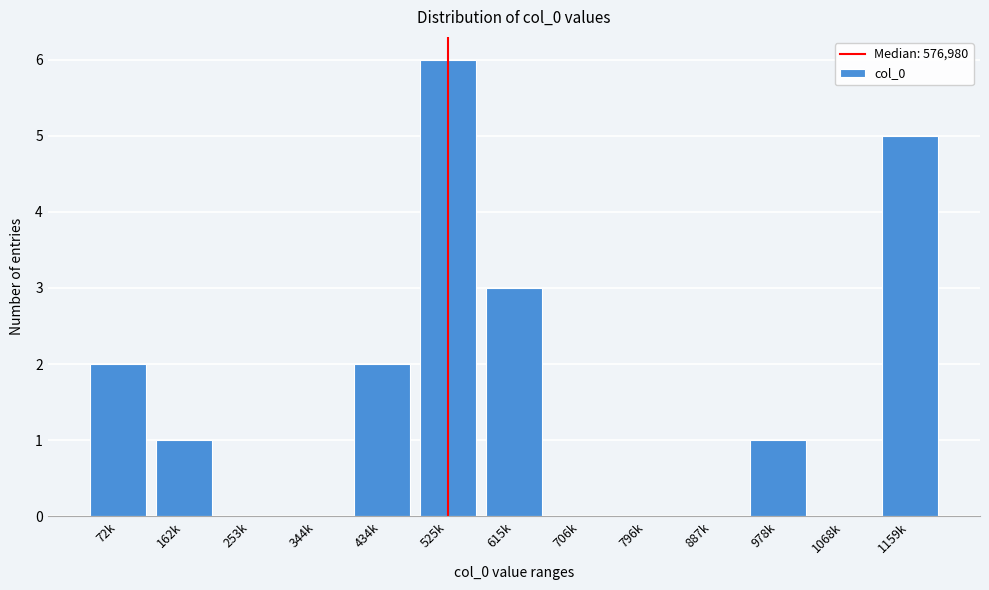

Reading left to right, list all the values displayed in this chart.

72k=2	162k=1	253k=0	344k=0	434k=2	525k=6	615k=3	706k=0	796k=0	887k=0	978k=1	1068k=0	1159k=5